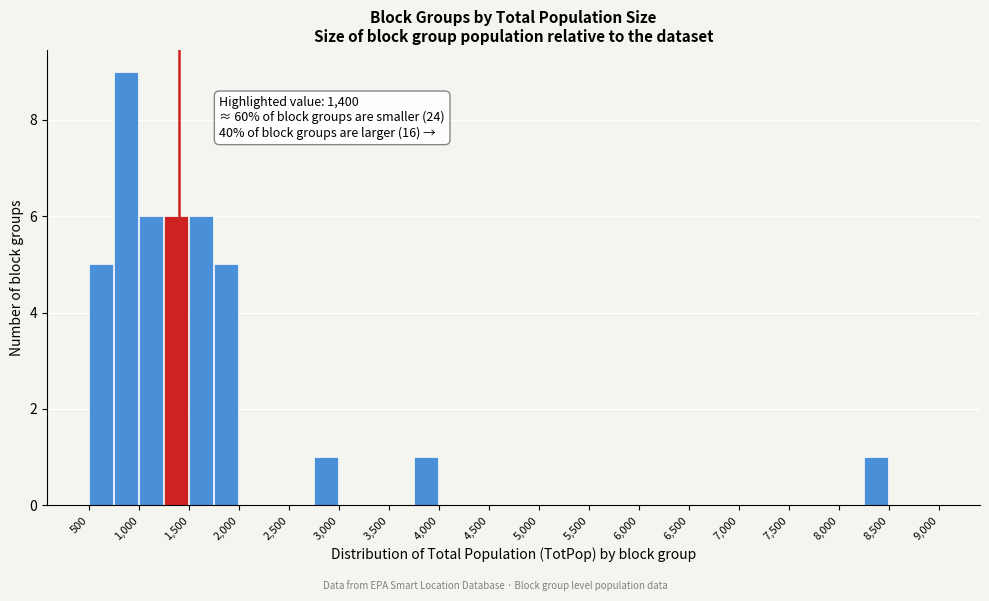

Over which range of the x-axis is the bar tallest?

750 to 1000